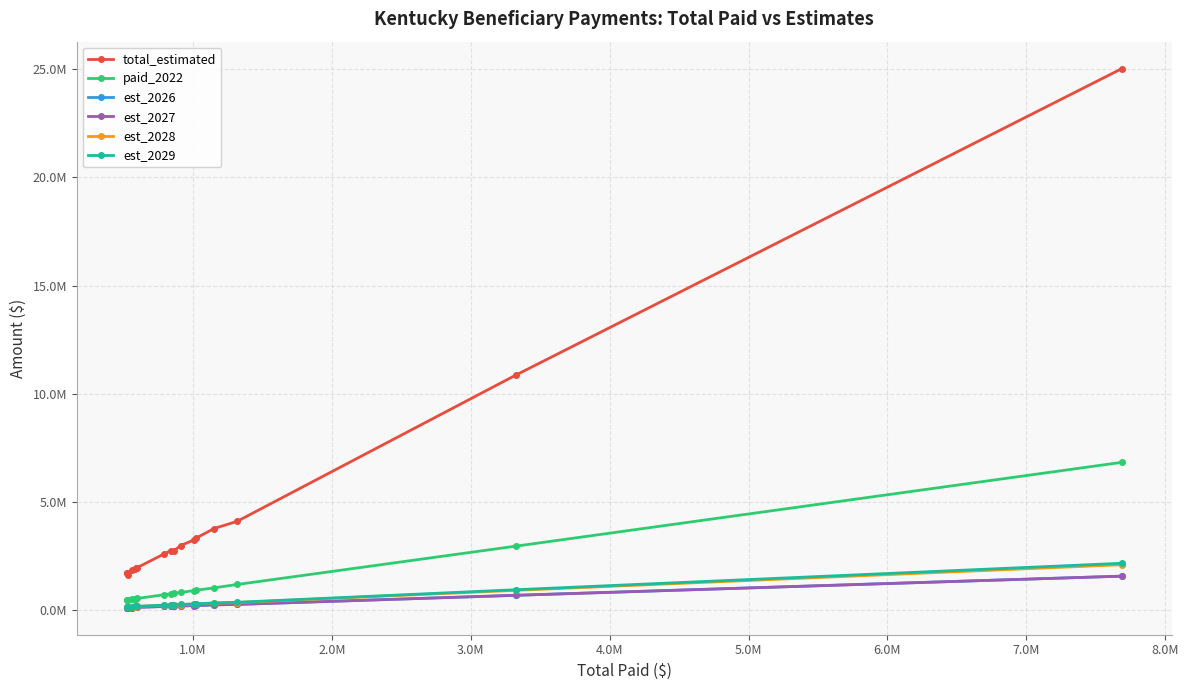

What are all the series names shown in the legend?

total_estimated, paid_2022, est_2026, est_2027, est_2028, est_2029